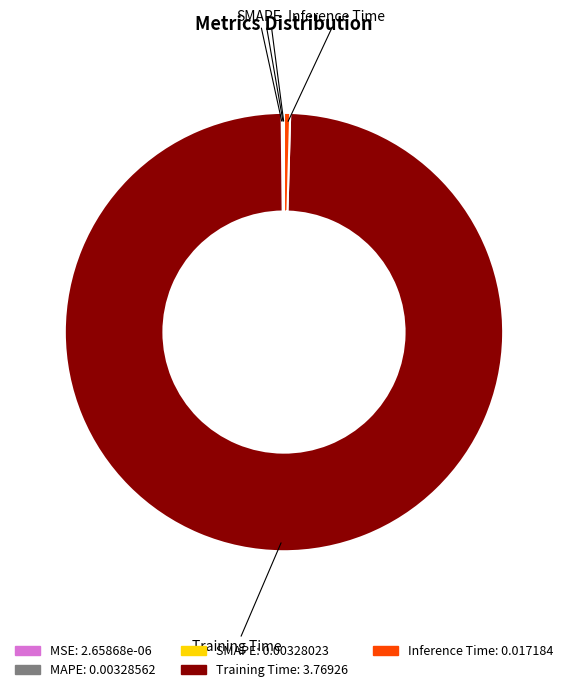

The Training Time: 3.76926 slice represents 99% of the pie. True or false?

True